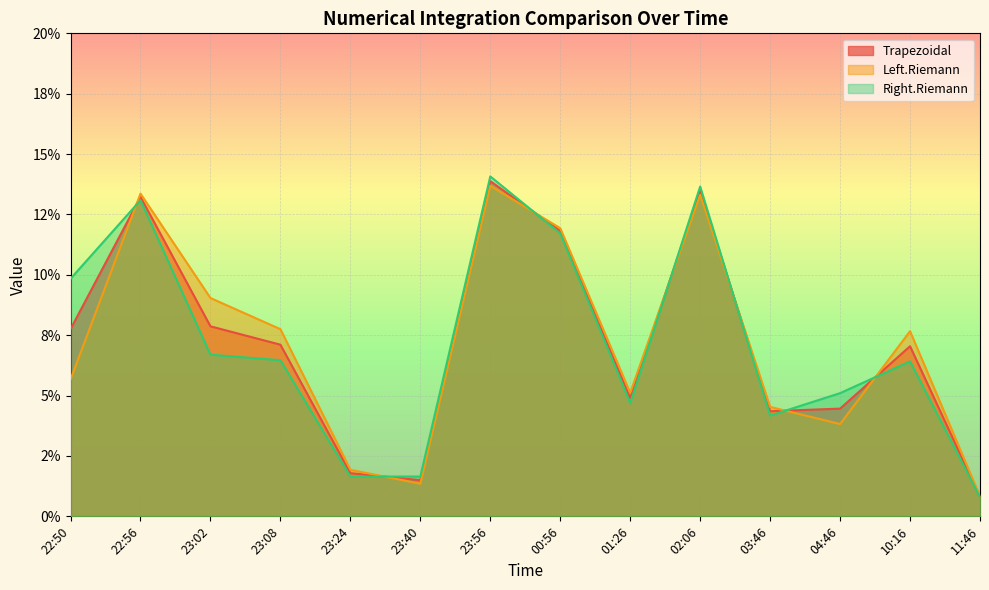

How many distinct data groups are displayed?

3